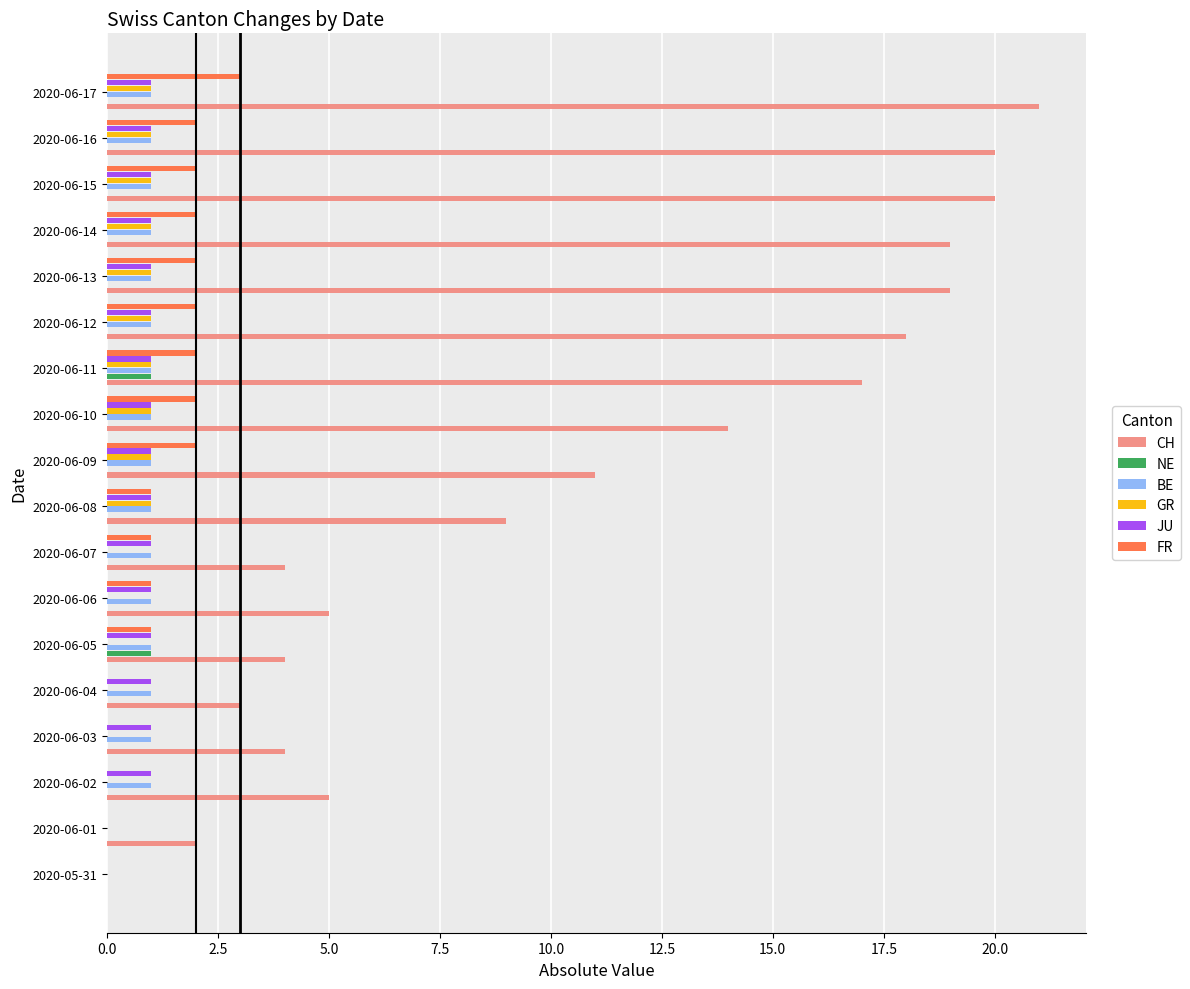

What is the sum of all JU values?

16